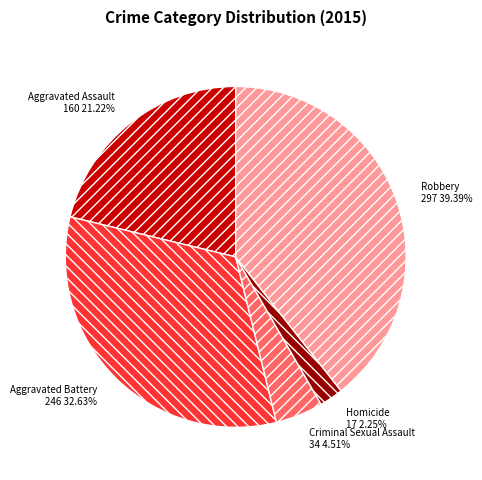

Which slice is the smallest?

Homicide